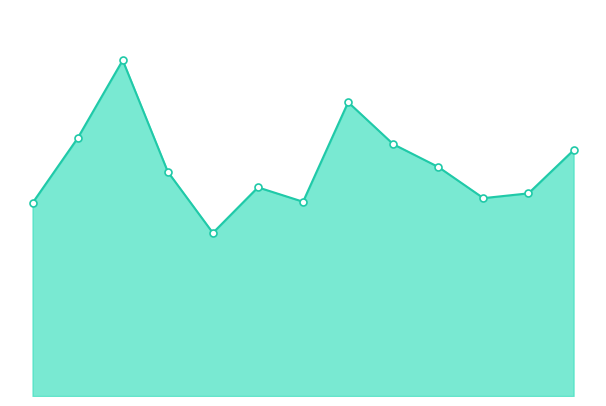

Does the chart have visible grid lines?

No